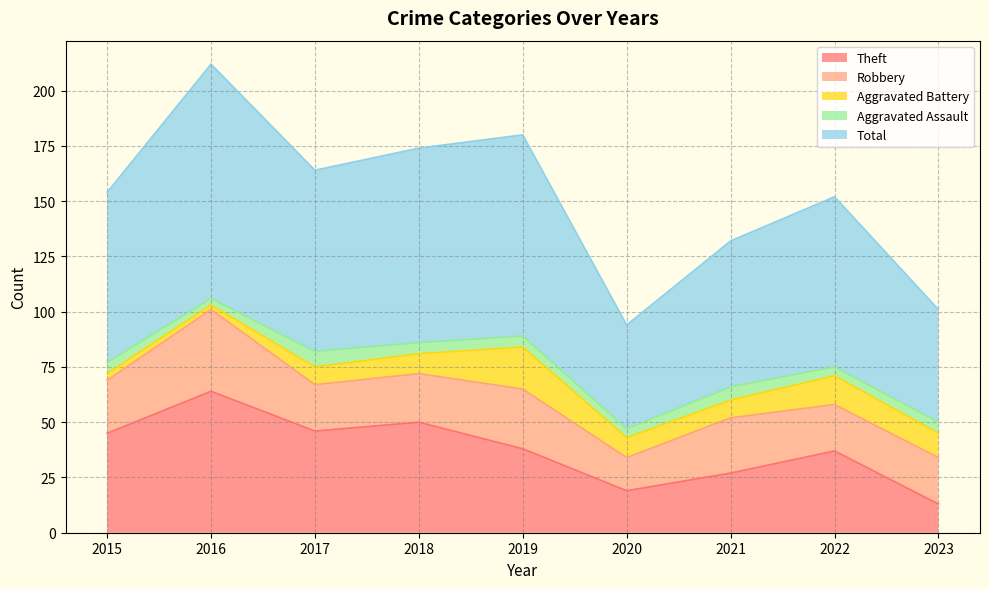

Where is Aggravated Assault nearest to the value 5?

2015